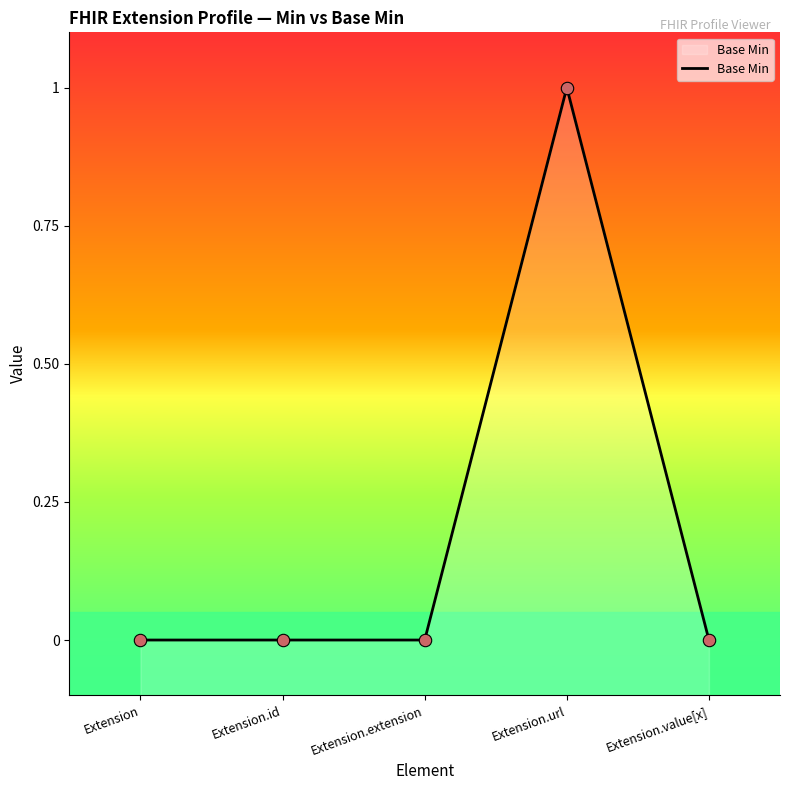

Which has a higher value, Extension.id or Extension.url?

Extension.url